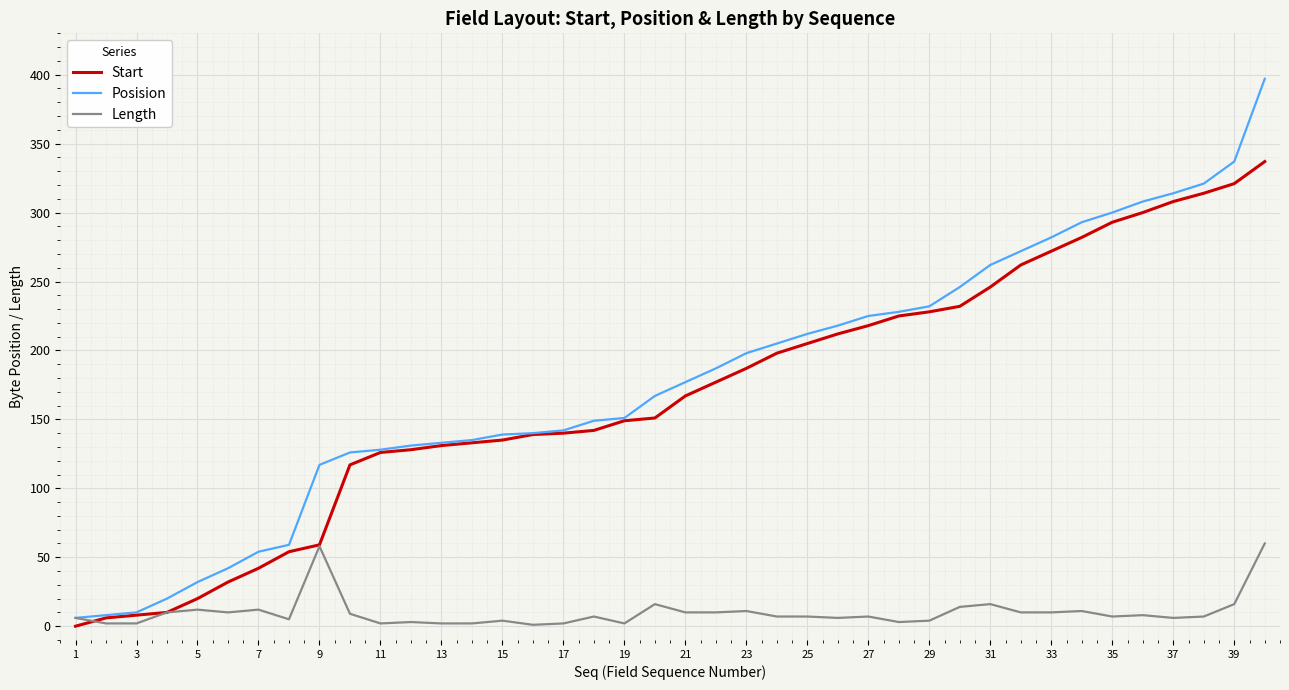

What is the highest value of the Length series?

60